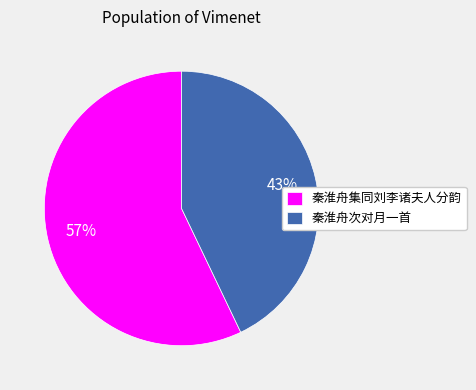

To the nearest percent, what is the difference between the 秦淮舟次对月一首 and 秦淮舟集同刘李诸夫人分韵 slice percentages?

14%